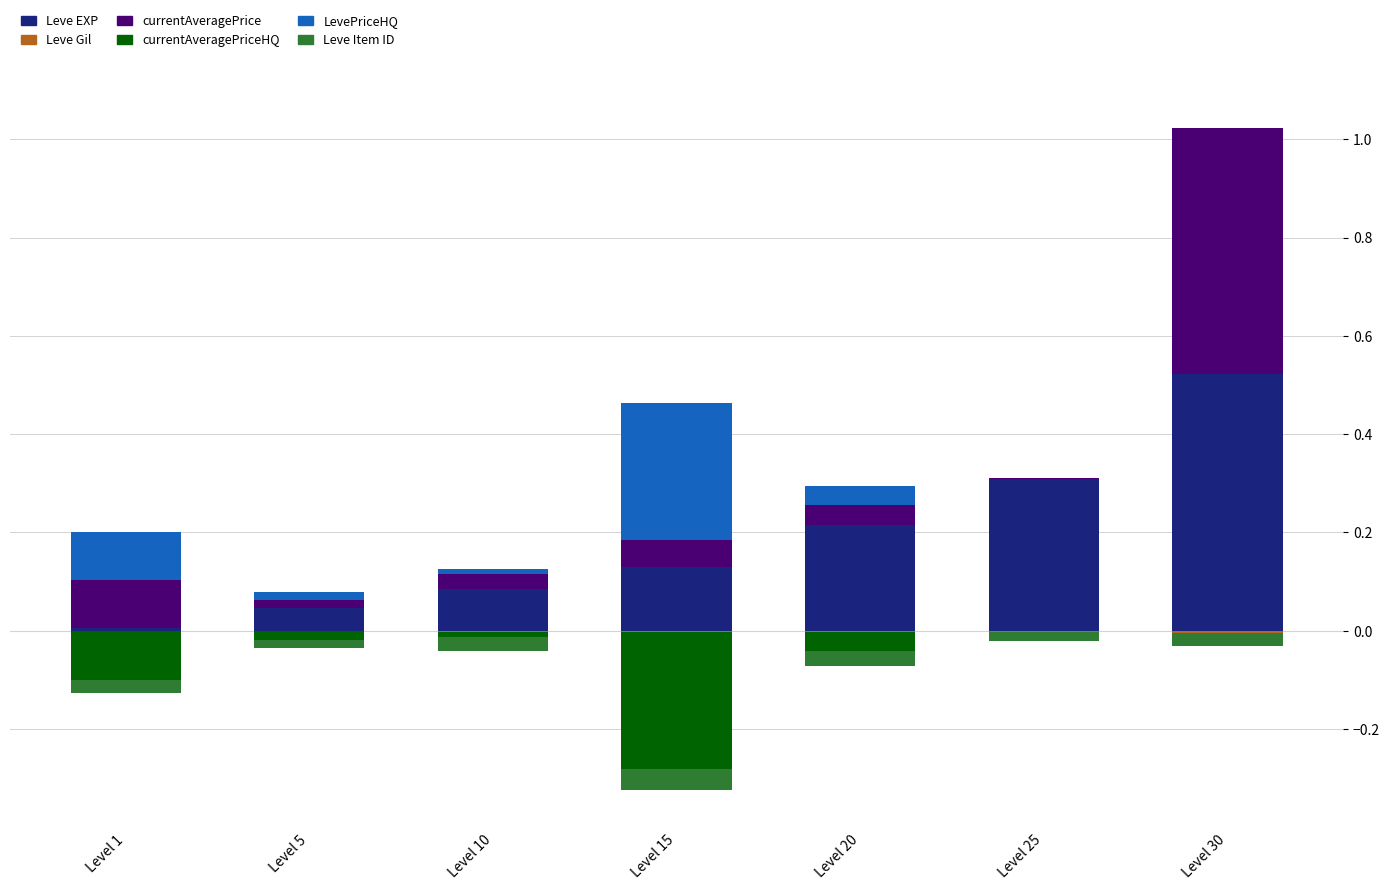

Are the bars horizontal?

No